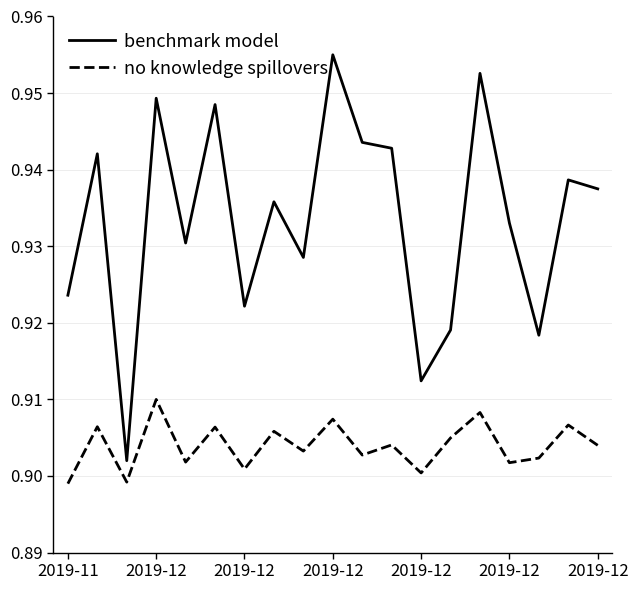

How many benchmark model values are between 0 and 1?

19